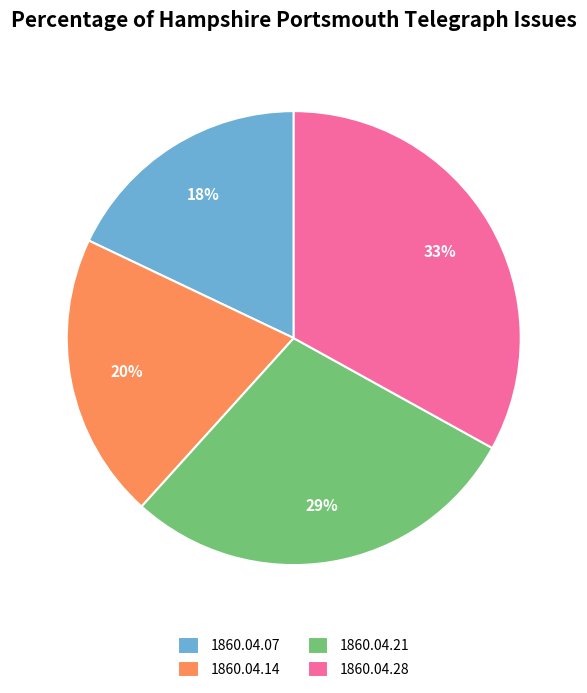

Does any single category account for the majority?

No